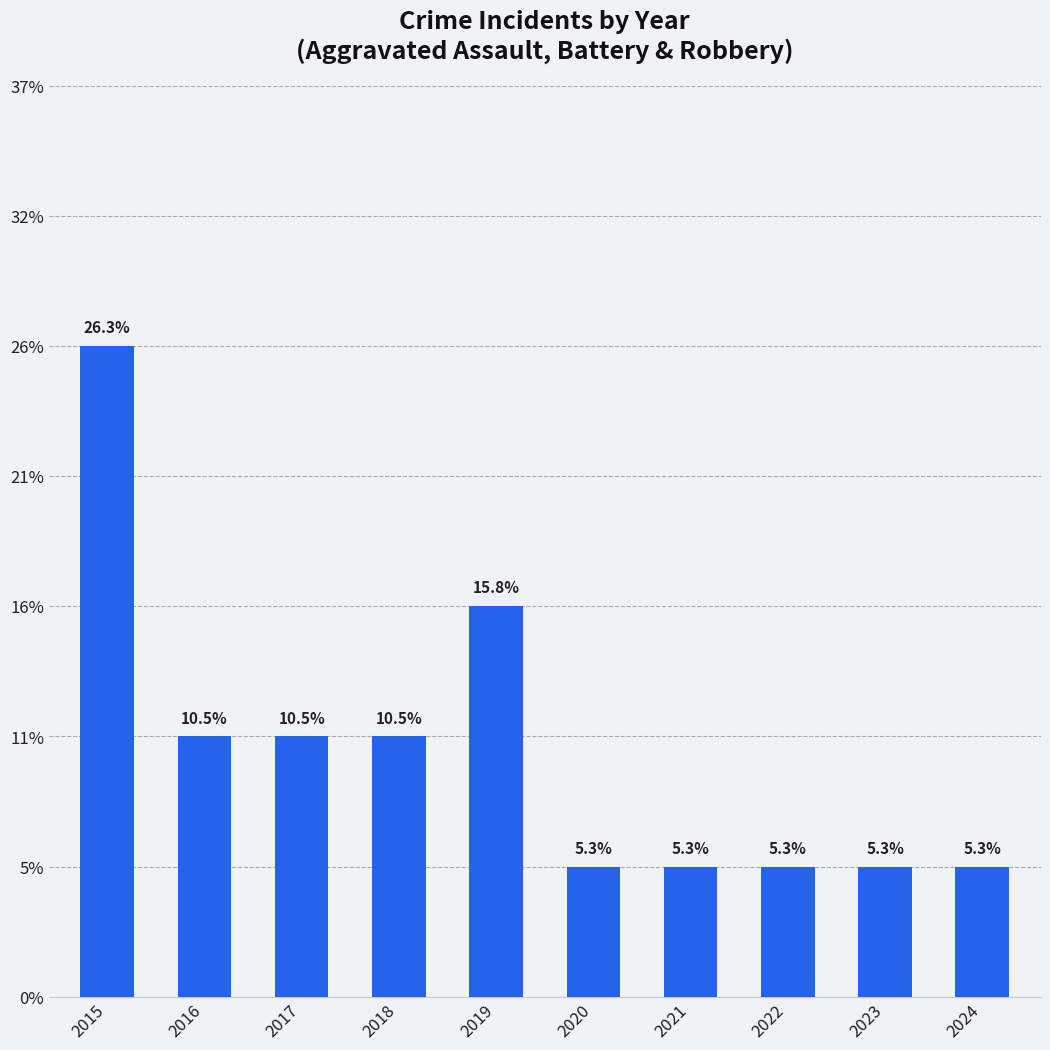

Approximately how many times larger is the value at 2018 compared to 2017?

1.0